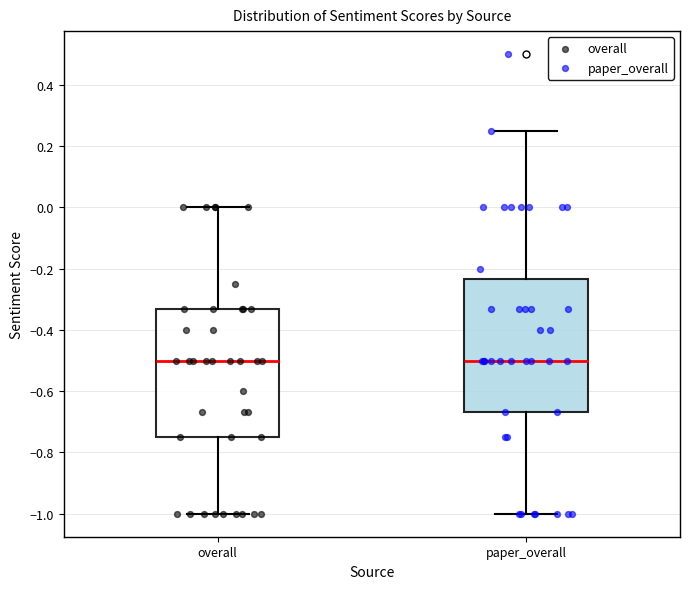

Reading left to right, transcribe this box plot: for each box, give where its median line is, the range the box spans, and where its two whiskers end, as read against the y-axis. The values are not printed on the chart, so give them approximately, as read against the axis.

overall: median -0.50, box -0.74 to -0.34, whiskers -1.00 to 0.00
paper_overall: median -0.50, box -0.66 to -0.24, whiskers -1.00 to 0.26